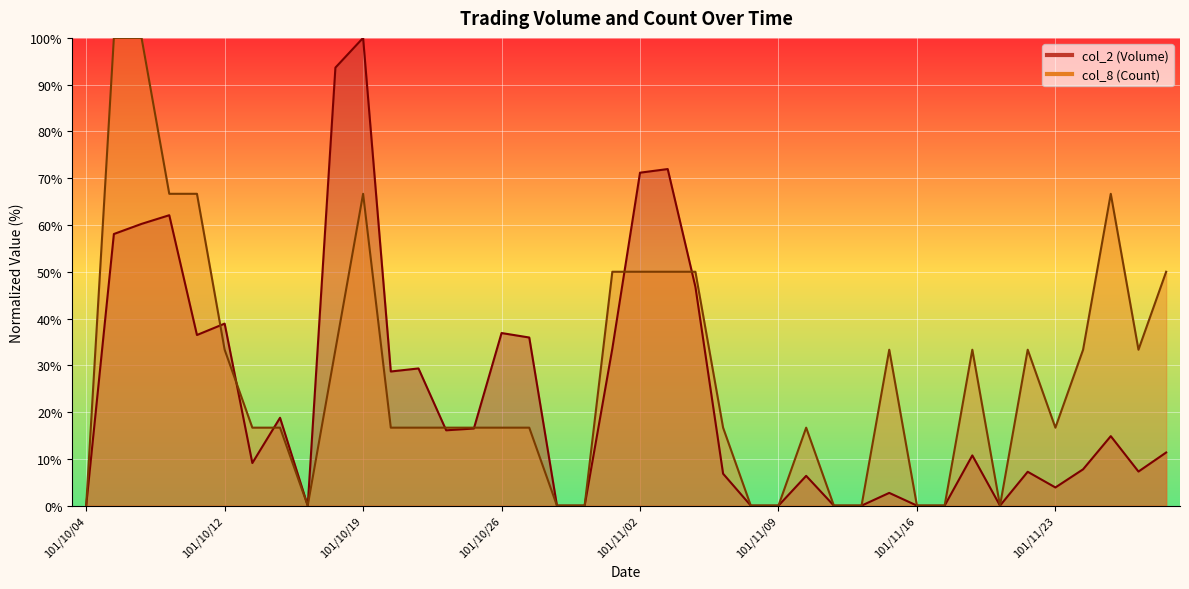

What is the highest value of the col_2 (Volume) series?

100.0